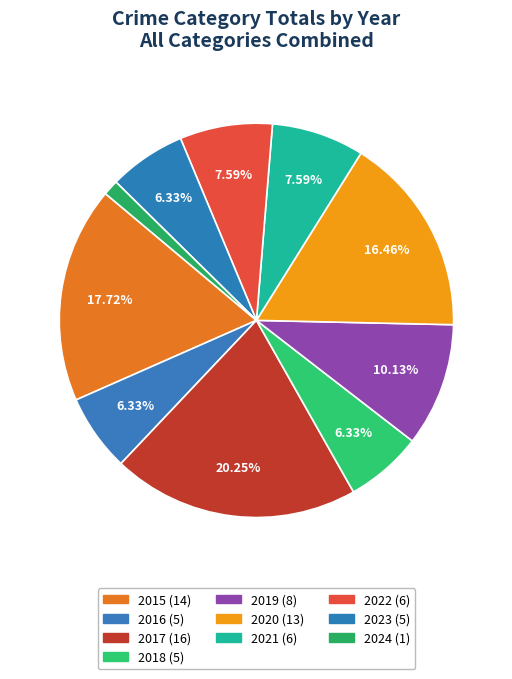

What percentage is NOT represented by 2020?

83.5%